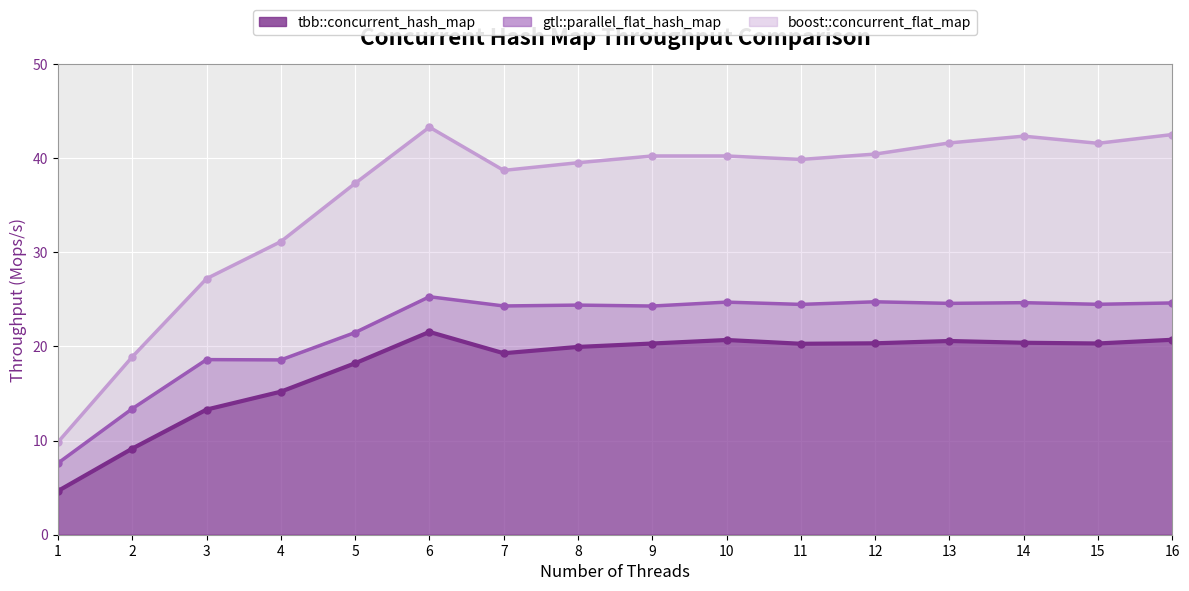

Count the number of categories in the chart.

16